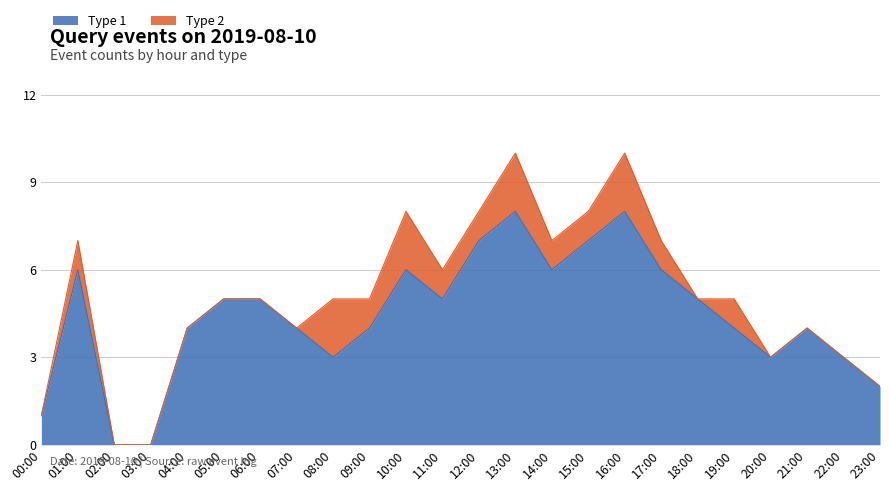

At which category does the data reach its first local valley?

08:00